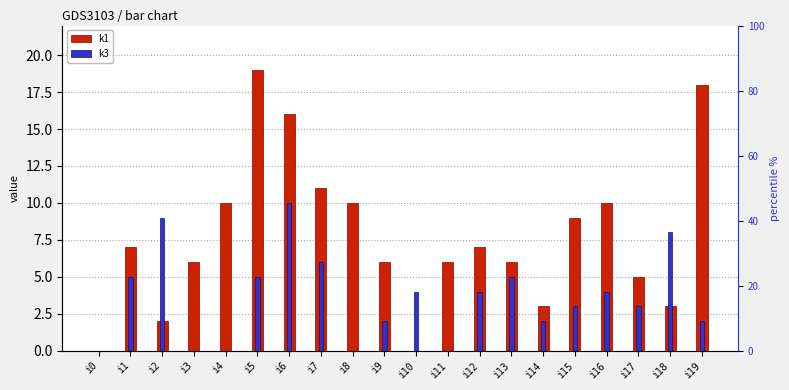

How many values in the k3 series are below 4?

10